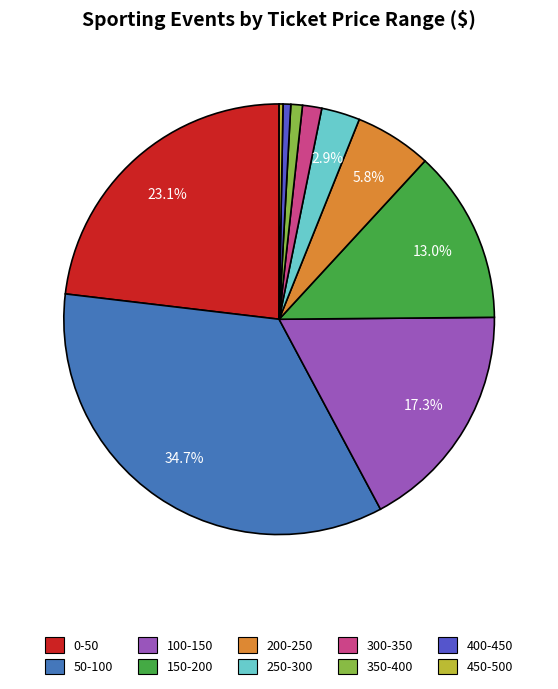

What is the largest slice in the pie chart?

50-100